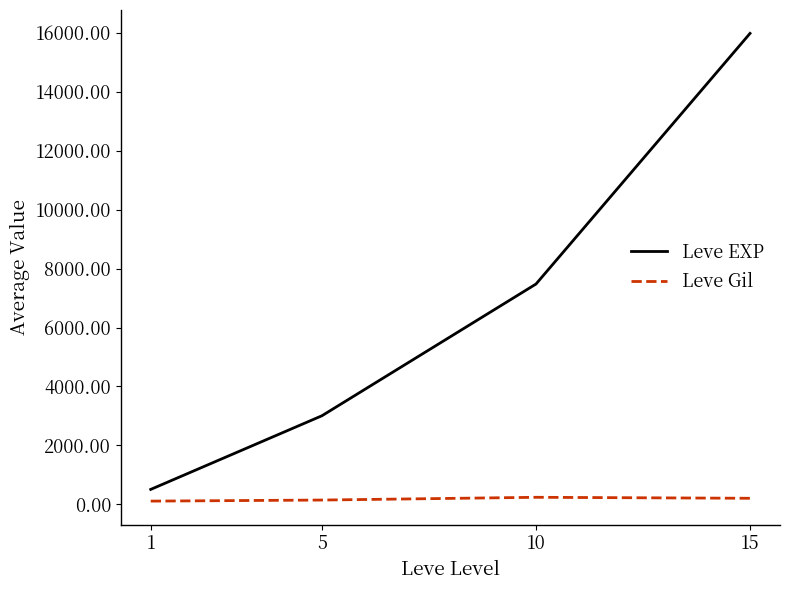

List the labels in order of Leve EXP value, smallest first.

1, 5, 10, 15